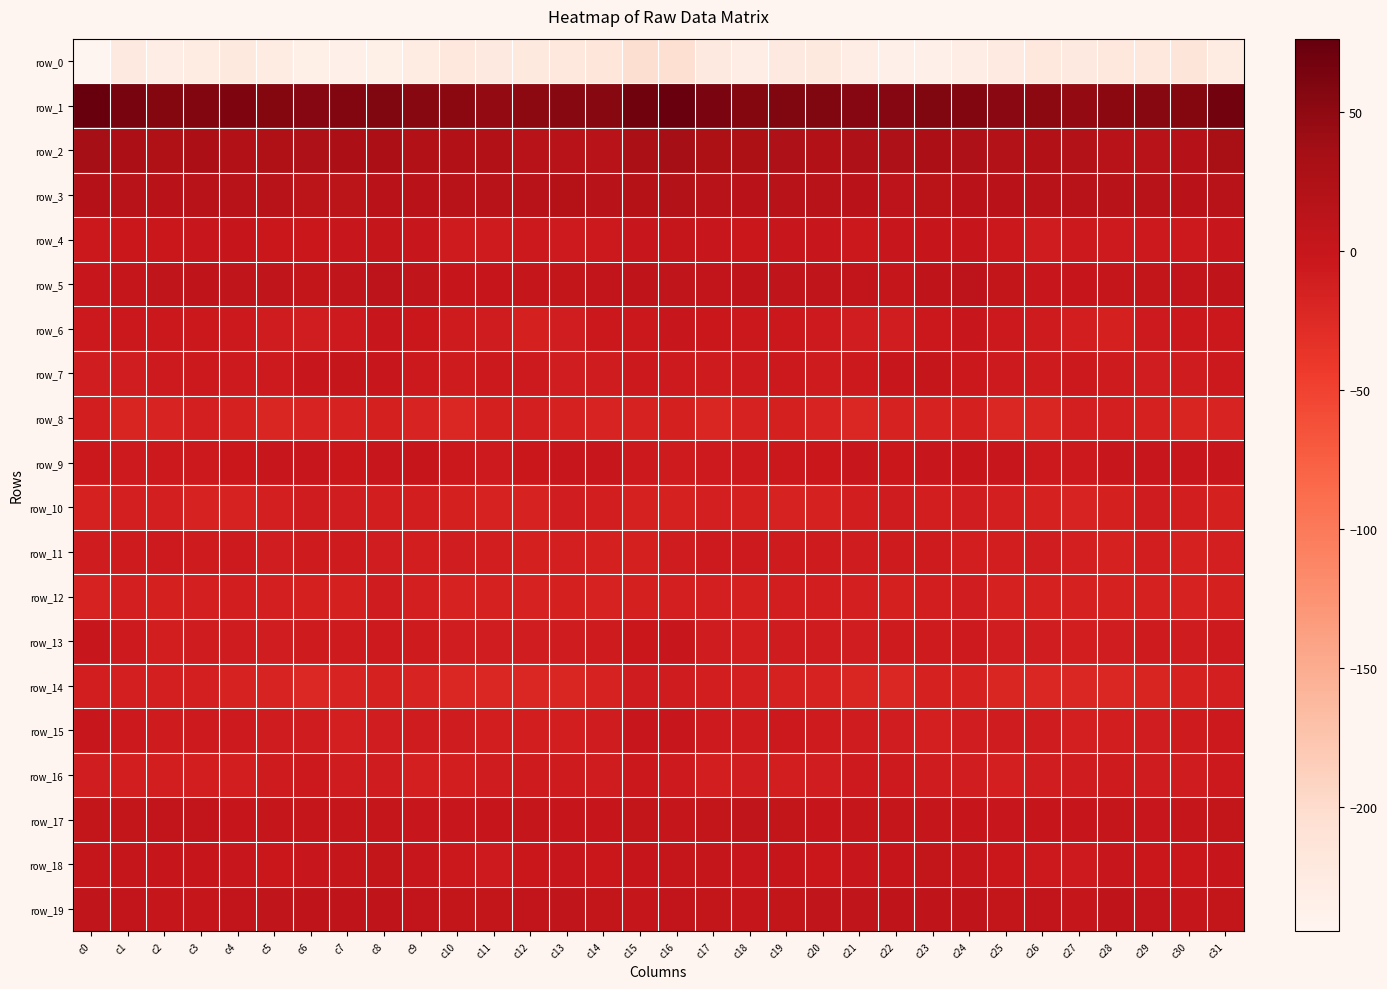

The value of row_3 at c3 is 15.0. True or false?

True